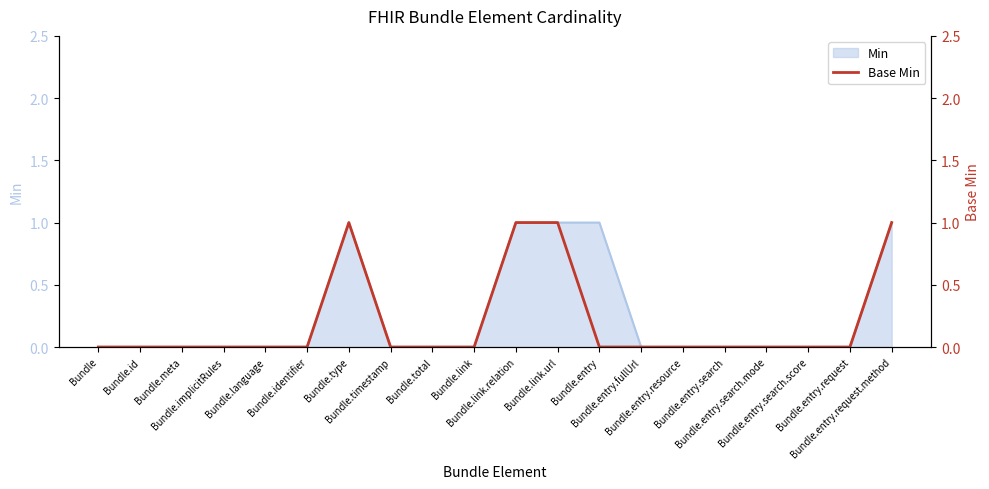

Does the chart have visible grid lines?

No